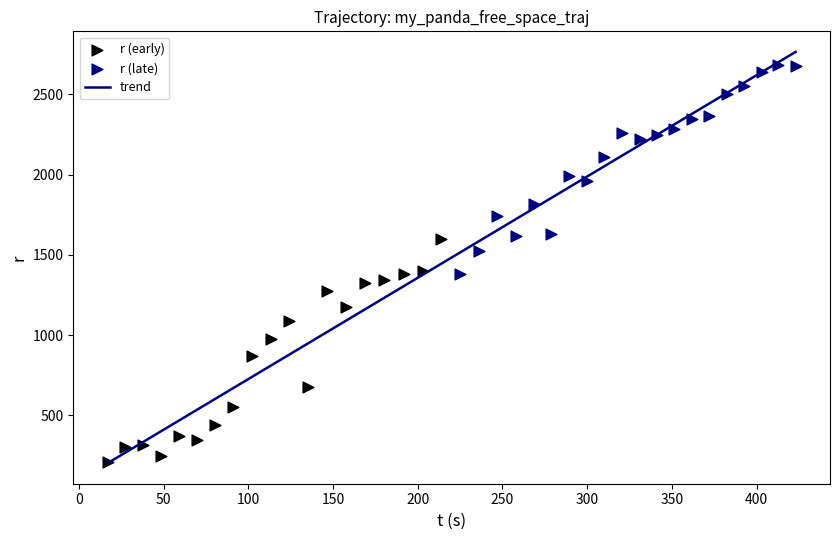

Which series reaches the maximum Y coordinate?

r (late)